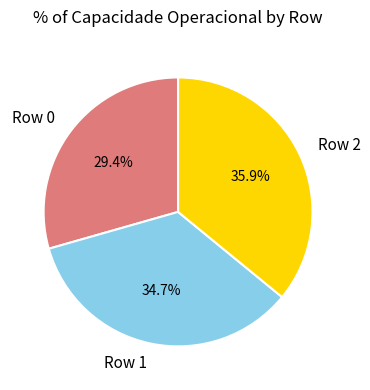

To the nearest percent, what portion does Row 2 represent?

36%